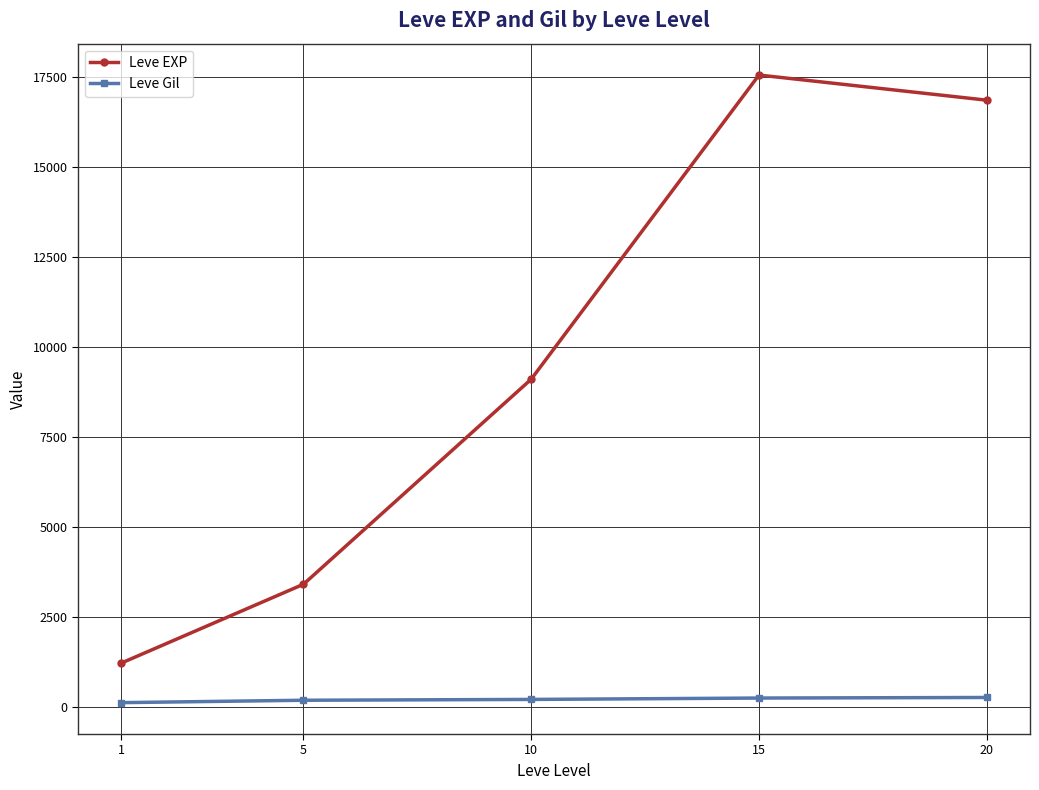

What is the total value across all series at 10?

9309.5